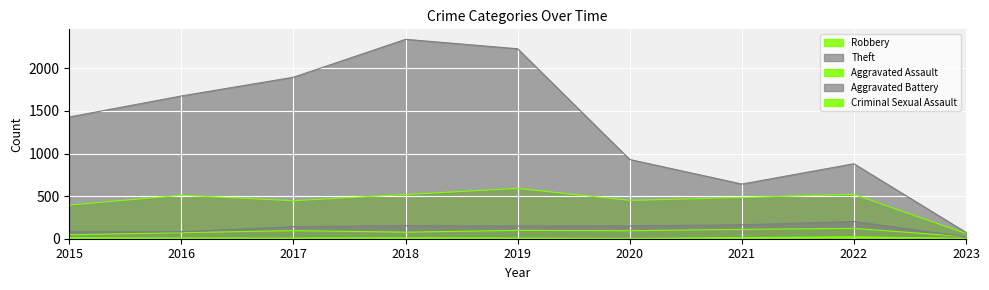

Reading left to right, what are all the values shown in this chart?

Robbery: 2015=395	2016=510	2017=446	2018=519	2019=591	2020=450	2021=484	2022=521	2023=61
Theft: 2015=1429	2016=1676	2017=1896	2018=2341	2019=2230	2020=930	2021=642	2022=880	2023=74
Aggravated Assault: 2015=46	2016=71	2017=95	2018=77	2019=98	2020=94	2021=110	2022=121	2023=25
Aggravated Battery: 2015=82	2016=82	2017=142	2018=152	2019=148	2020=150	2021=163	2022=202	2023=23
Criminal Sexual Assault: 2015=12	2016=8	2017=8	2018=11	2019=8	2020=3	2021=14	2022=23	2023=4